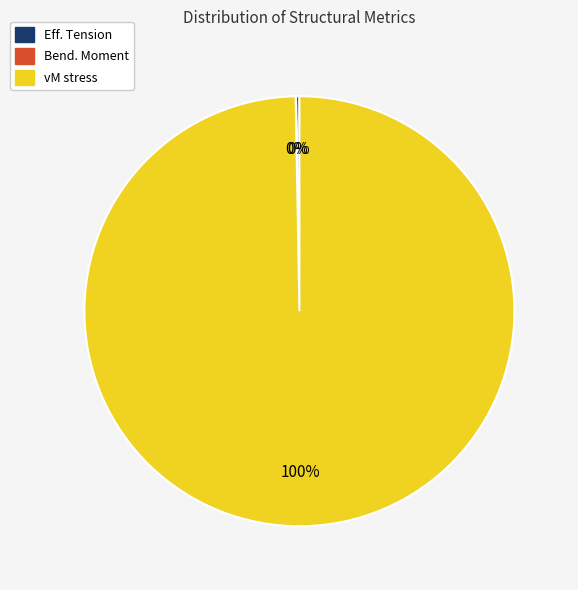

Is it true that vM stress is 100% of the pie?

True